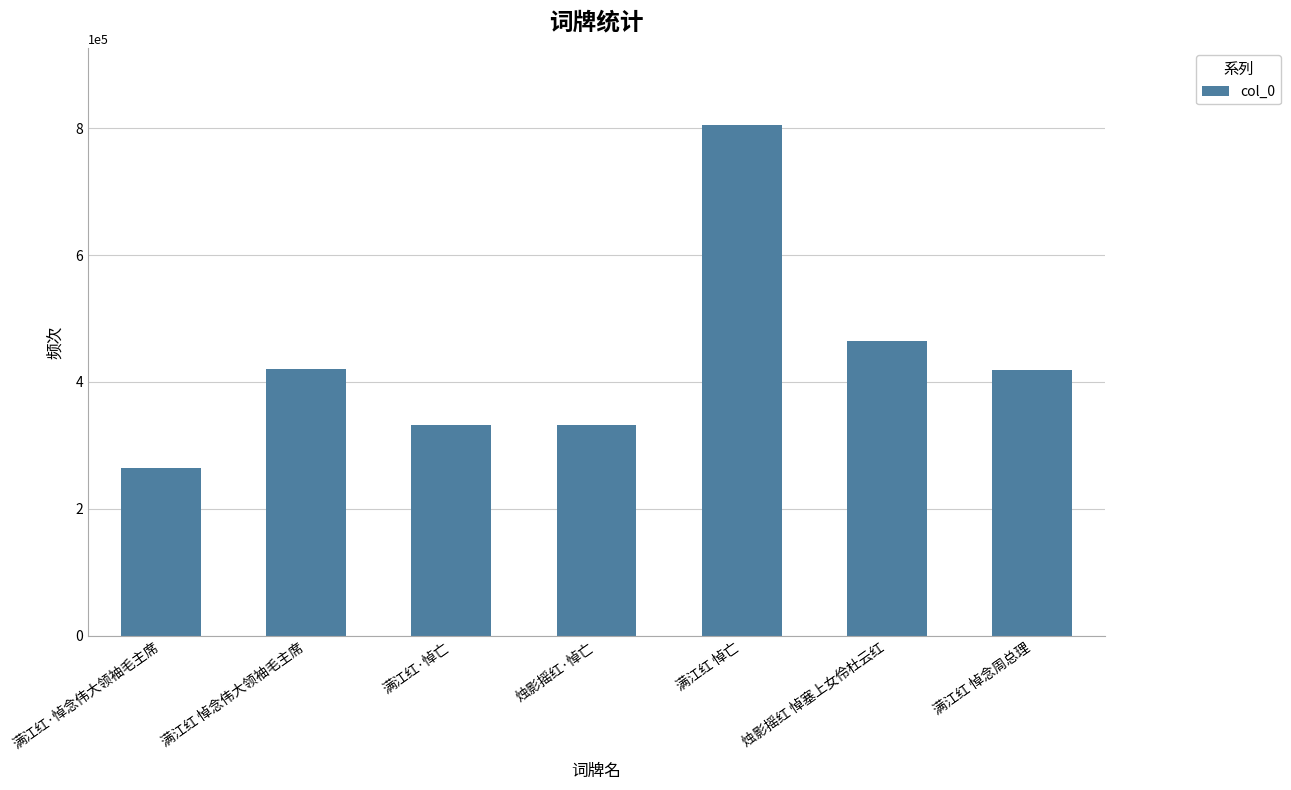

True or false: the data shows 99385 at 满江红·悼亡.

False